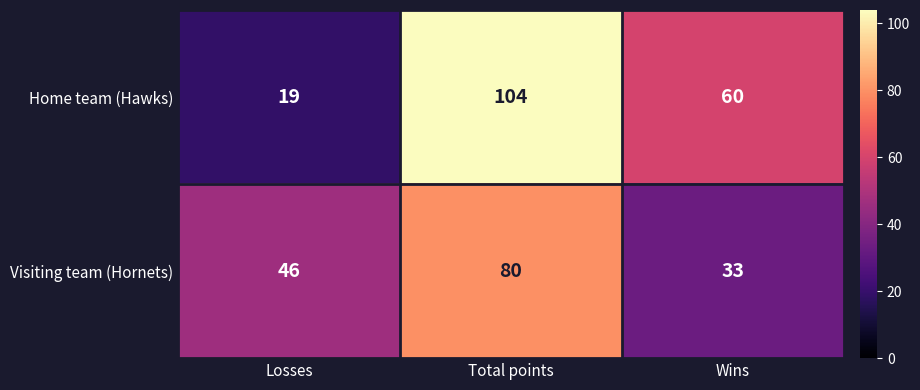

Reading left to right, what are all the values shown in this chart?

Home team (Hawks): 19	104	60
Visiting team (Hornets): 46	80	33